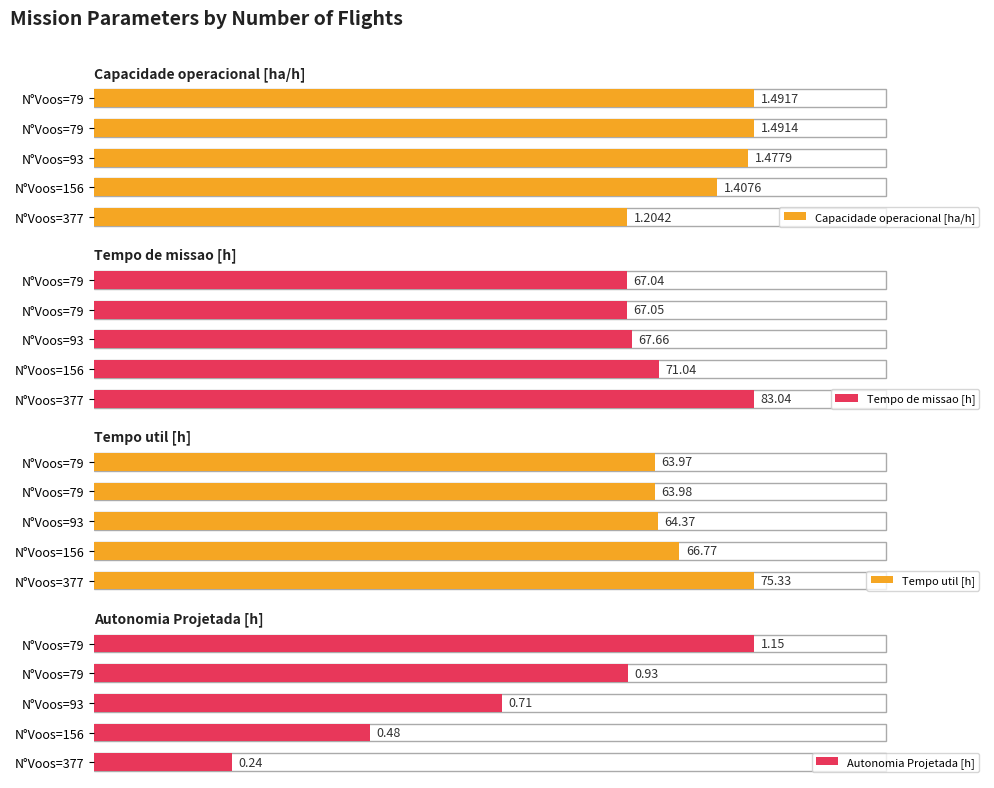

What is the approximate value of Tempo de missao [h] at N°Voos=156?

71.0